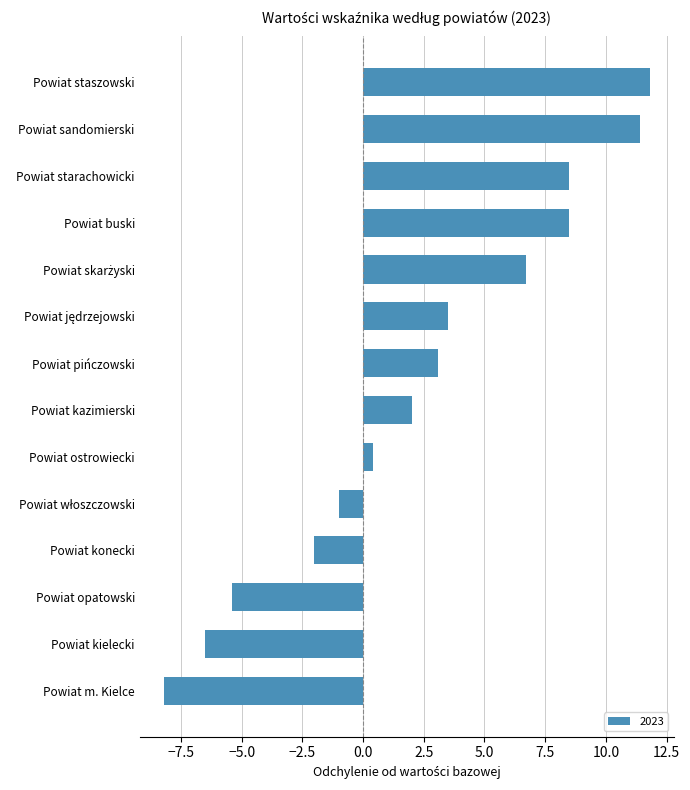

Is it true that the value at Powiat buski is 8.5?

True